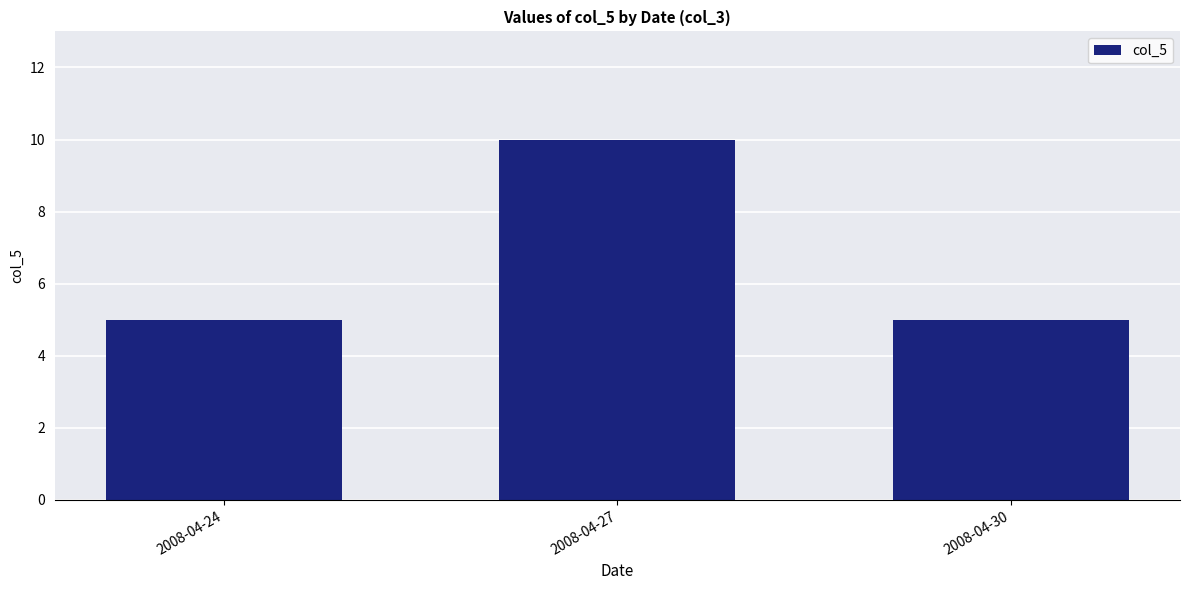

Reading left to right, what are all the values shown in this chart?

5	10	5